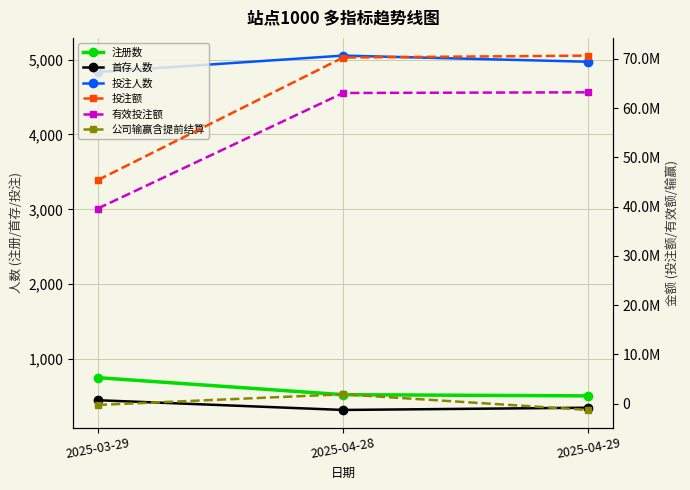

How many values in the 投注额 series exceed 70281640?

2